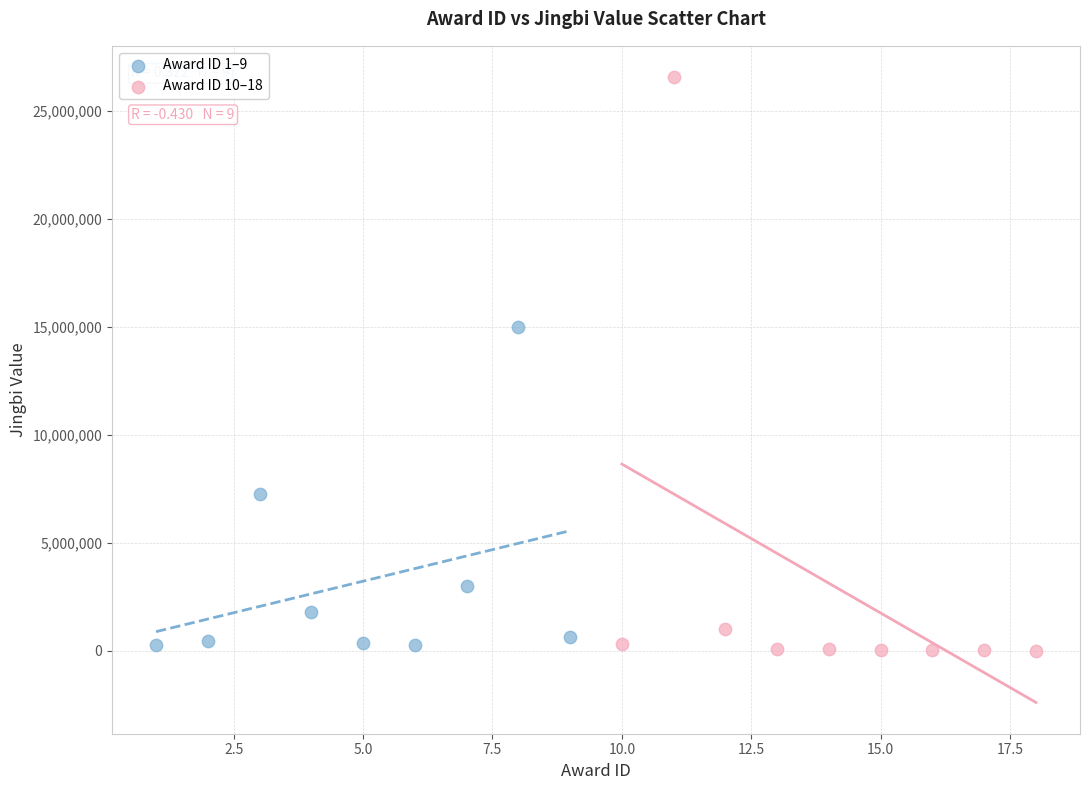

Which series has the largest Y range (max minus min)?

Award ID 10–18